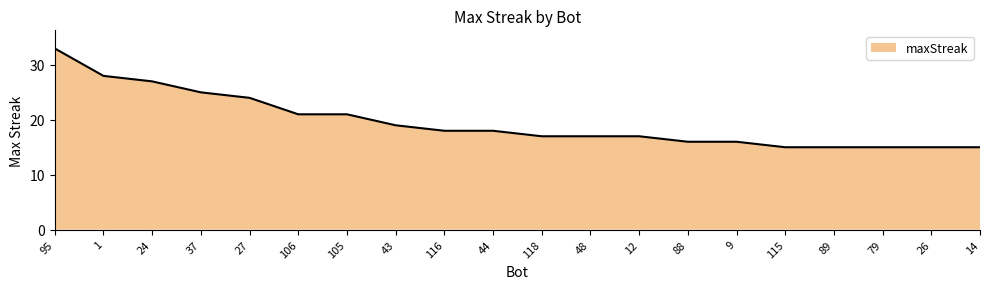

What is the ratio of the value at 9 to the value at 88?

1.0